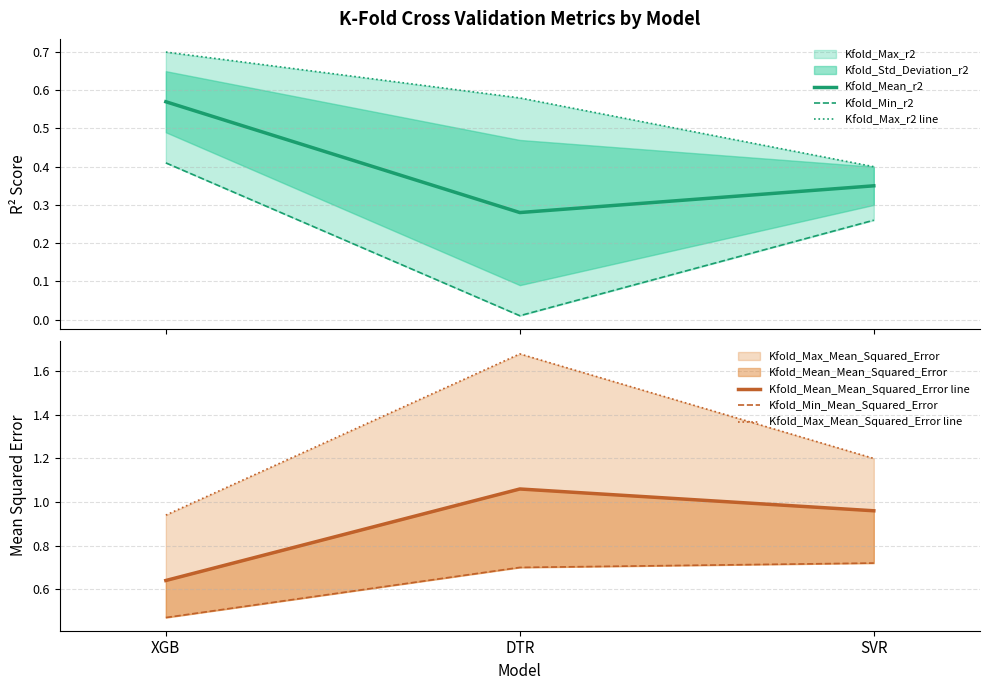

What is the difference between the highest and lowest values at XGB?

0.5